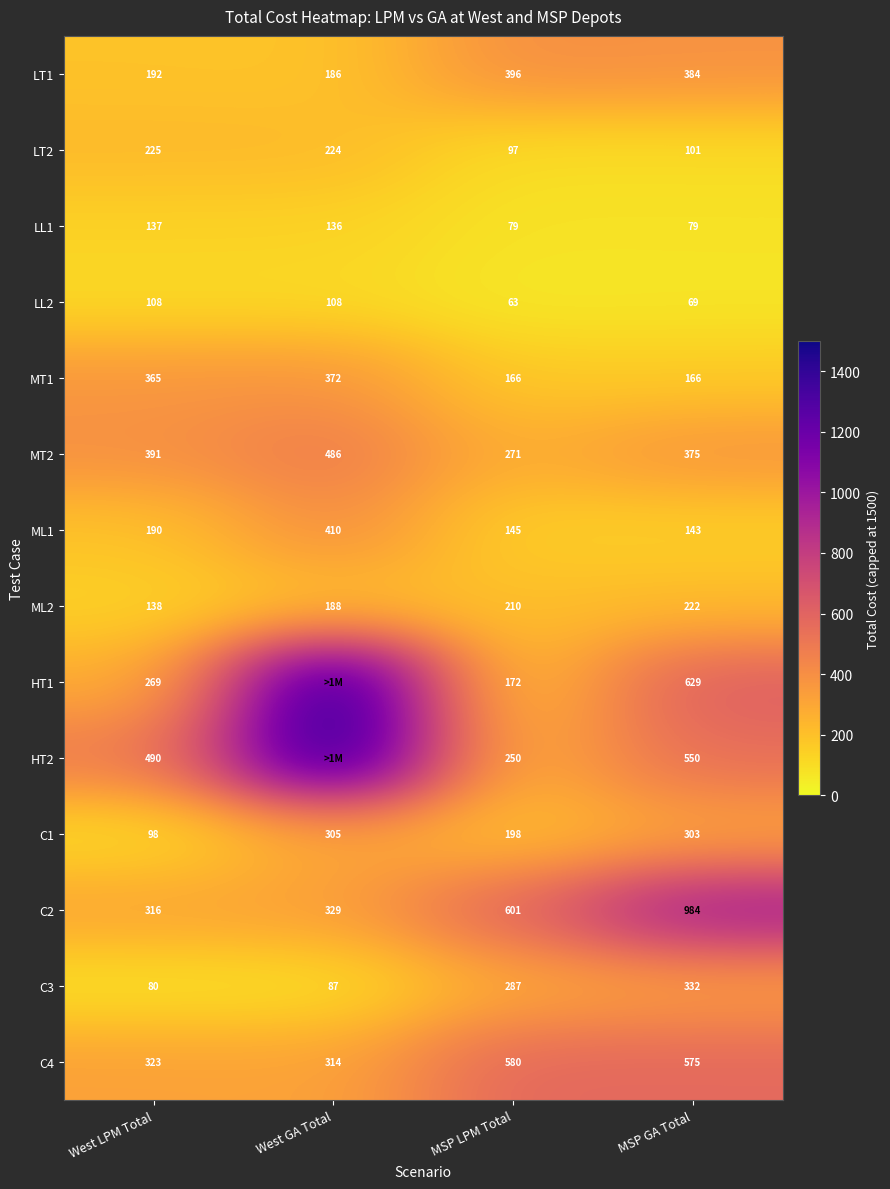

How many values in the LT2 series are below 224?

2